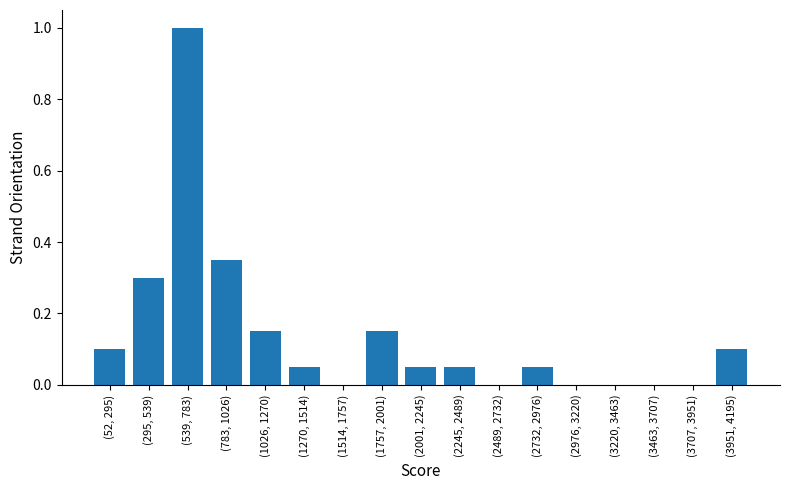

At which category does the chart reach its peak across all series?

(539, 783)